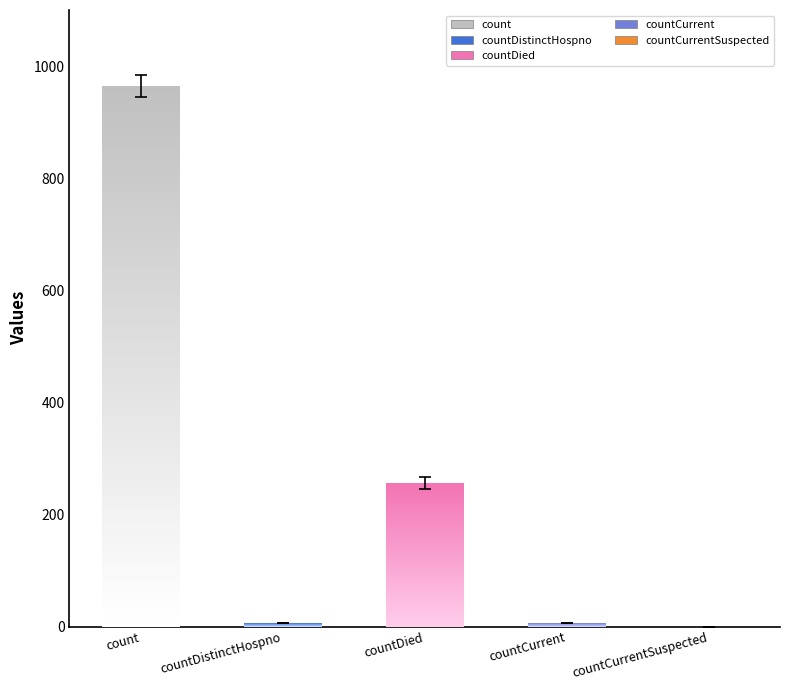

What is the average value?

246